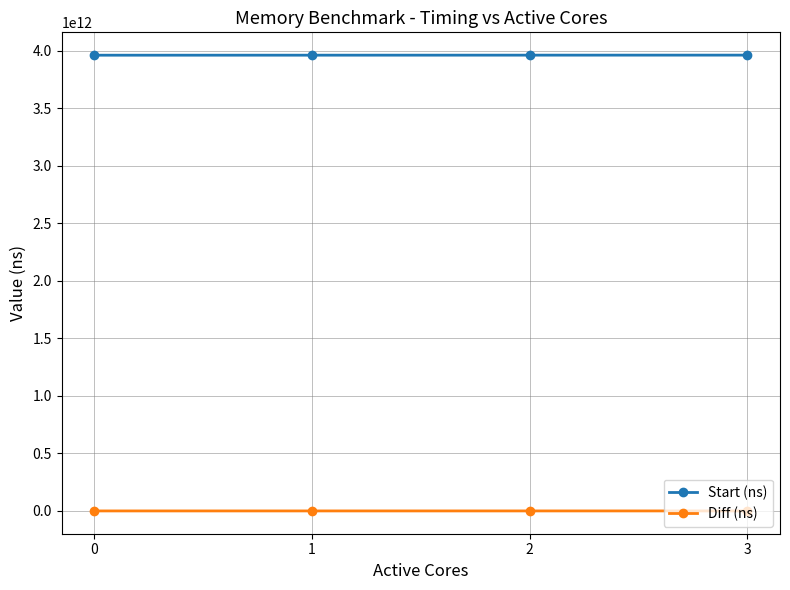

What is the value of the Diff (ns) point at the 2nd from the left?

21699738